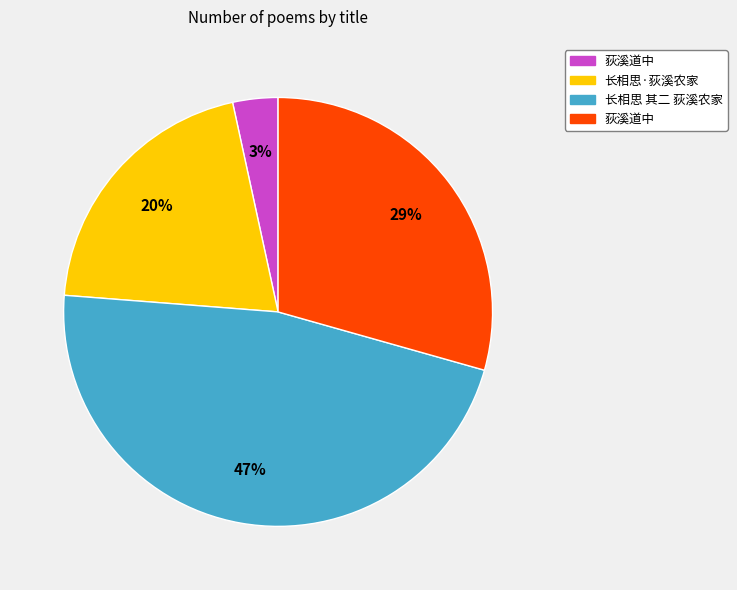

To the nearest percent, what is the average slice percentage?

25%